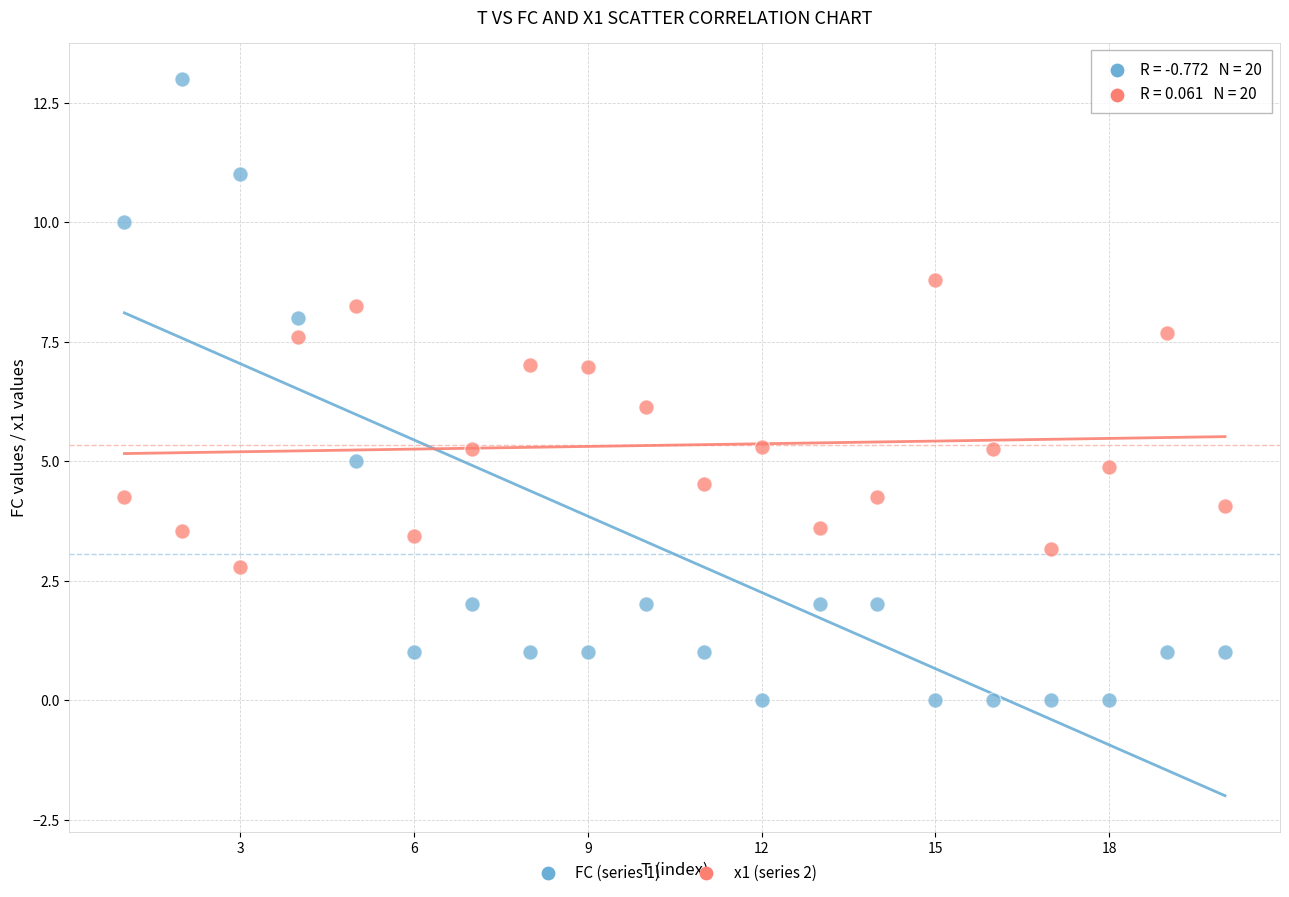

Across all data points, what is the range of X values (max minus min)?

19.0